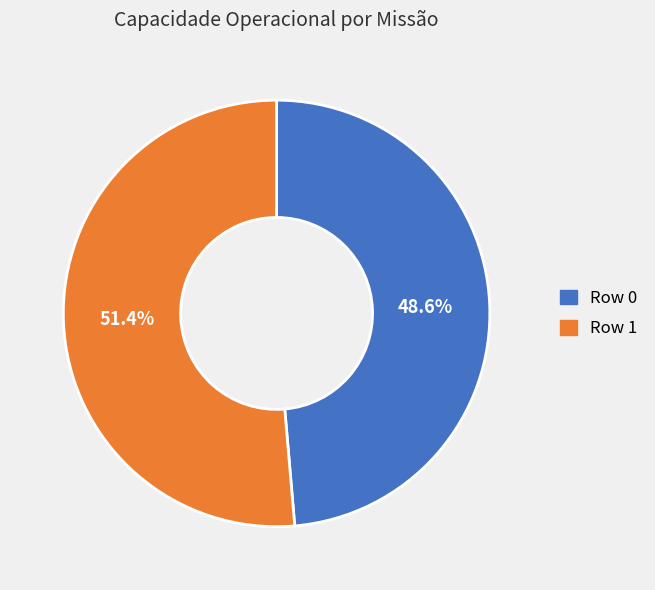

Is there a majority slice in this chart?

Yes